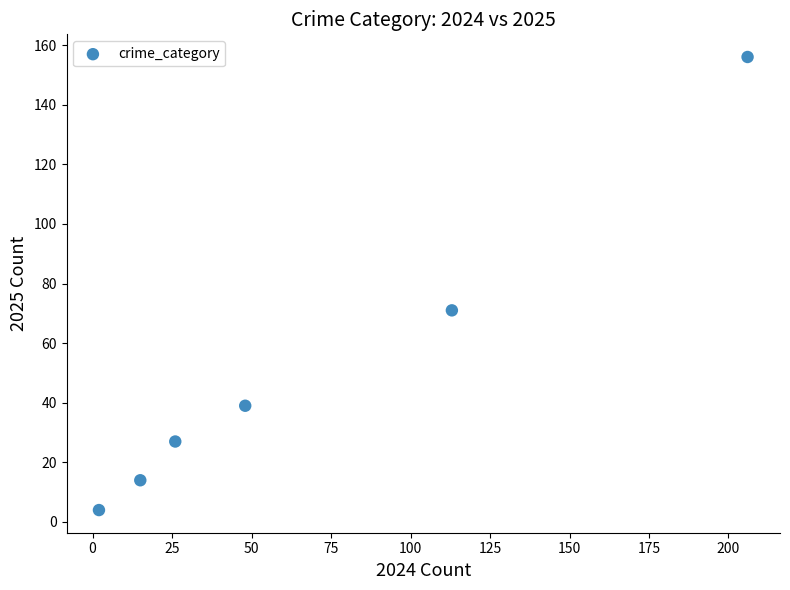

What is the range of X values (max minus min)?

204